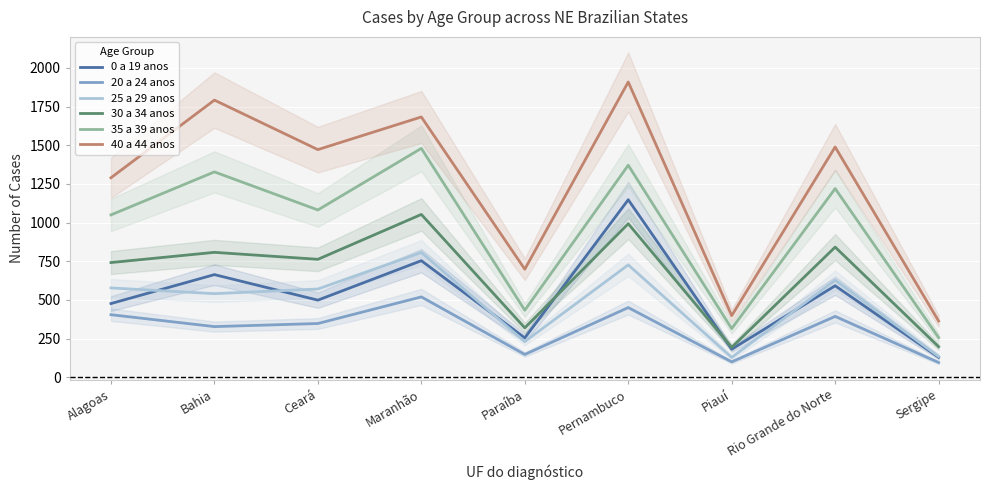

Reading right to left, list all the values displayed in this chart.

0 a 19 anos: 130	592	182	1148	255	754	499	664	477
20 a 24 anos: 96	394	100	451	148	520	348	328	405
25 a 29 anos: 135	628	129	727	231	807	571	541	578
30 a 34 anos: 198	842	194	993	320	1053	763	808	742
35 a 39 anos: 257	1220	315	1371	434	1480	1082	1328	1050
40 a 44 anos: 364	1489	399	1909	699	1683	1472	1792	1290